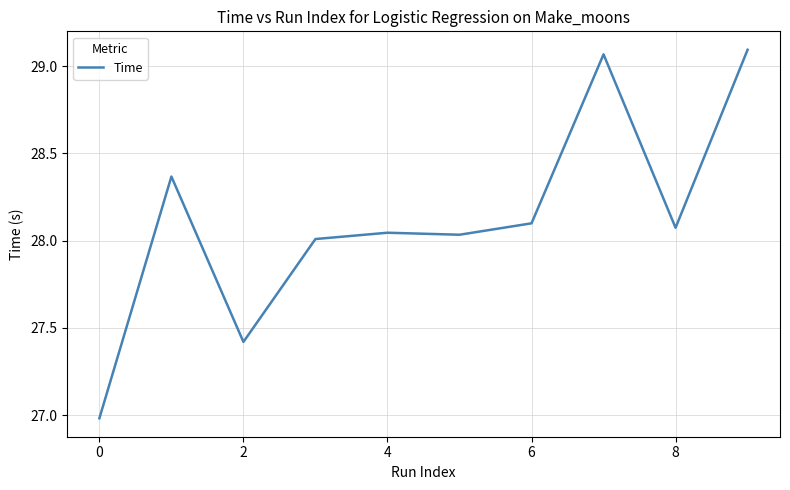

What is the difference between the maximum and minimum values?

2.1